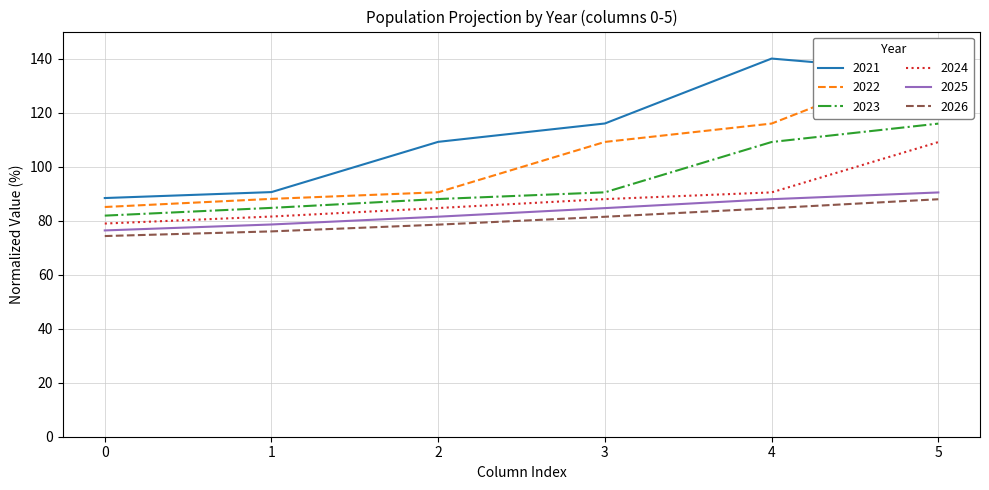

What is the spread (max minus min) of values at 3?

34.5